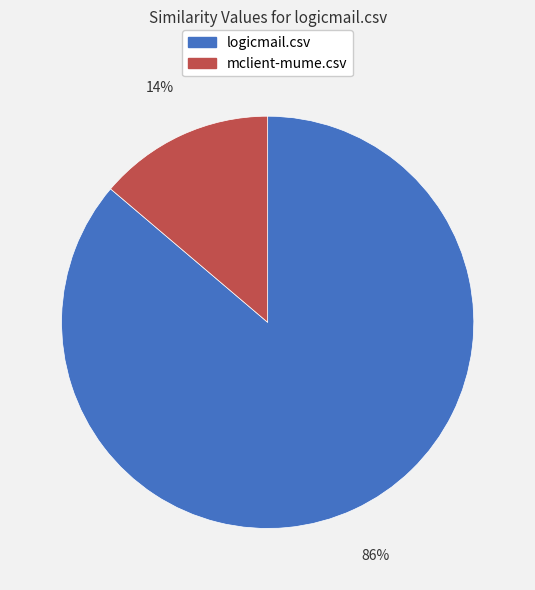

Which slice is the largest?

logicmail.csv